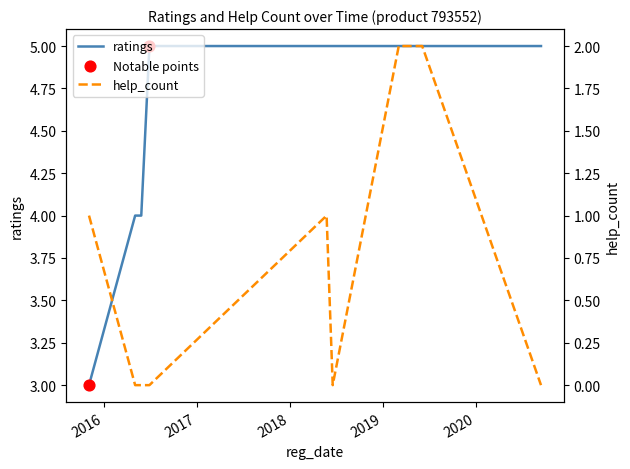

Is the value of ratings at 2018.06.18 greater than the value of help_count at 2018.06.18?

Yes